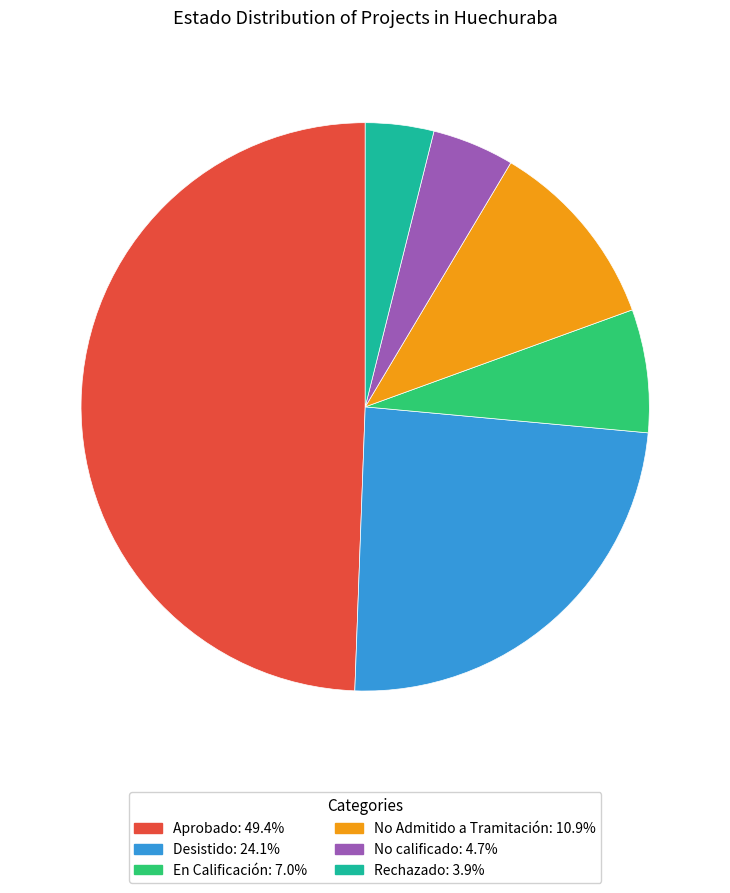

Combined, do No Admitido a Tramitación and En Calificación account for over 50%?

No